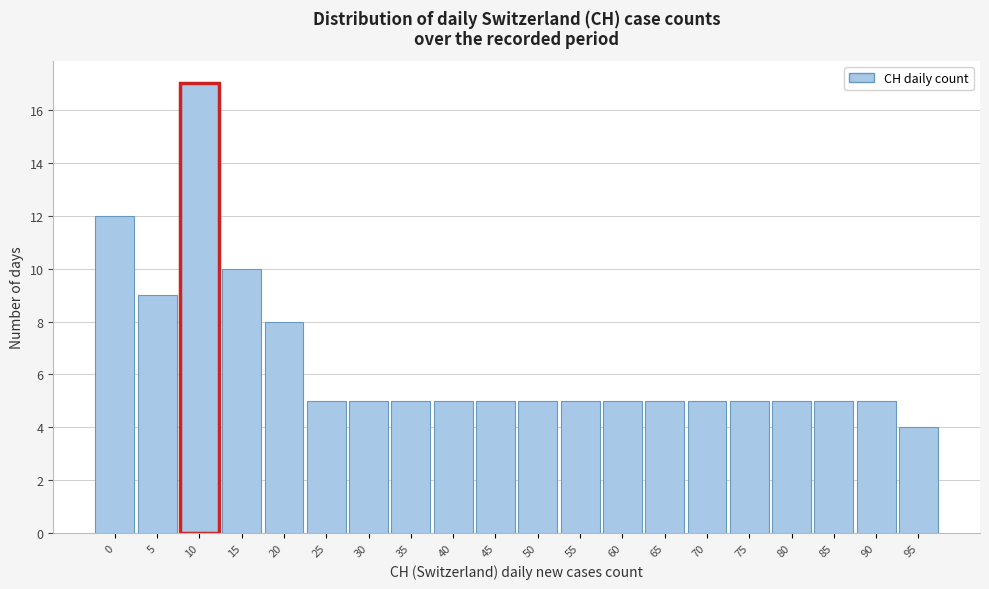

Reading left to right, extract all data points from this chart.

0=12	5=9	10=17	15=10	20=8	25=5	30=5	35=5	40=5	45=5	50=5	55=5	60=5	65=5	70=5	75=5	80=5	85=5	90=5	95=4